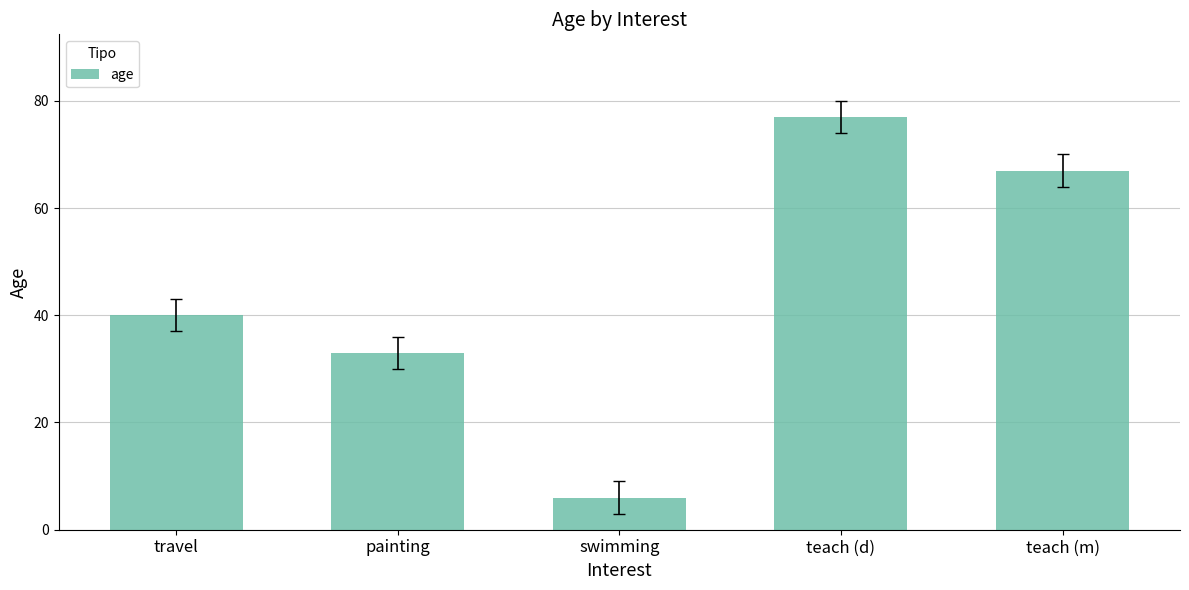

Rank the categories by value from highest to lowest.

teach (d), teach (m), travel, painting, swimming